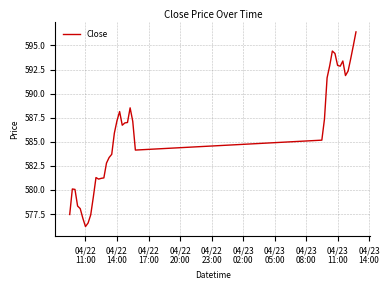

How many values are below 586?

20